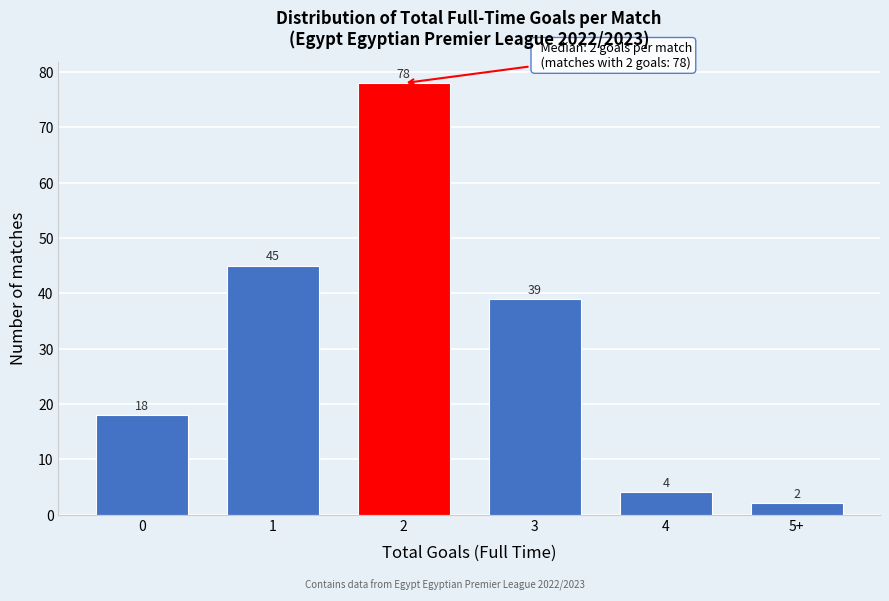

Reading left to right, extract all data points from this chart.

0=18	1=45	2=78	3=39	4=4	5+=2